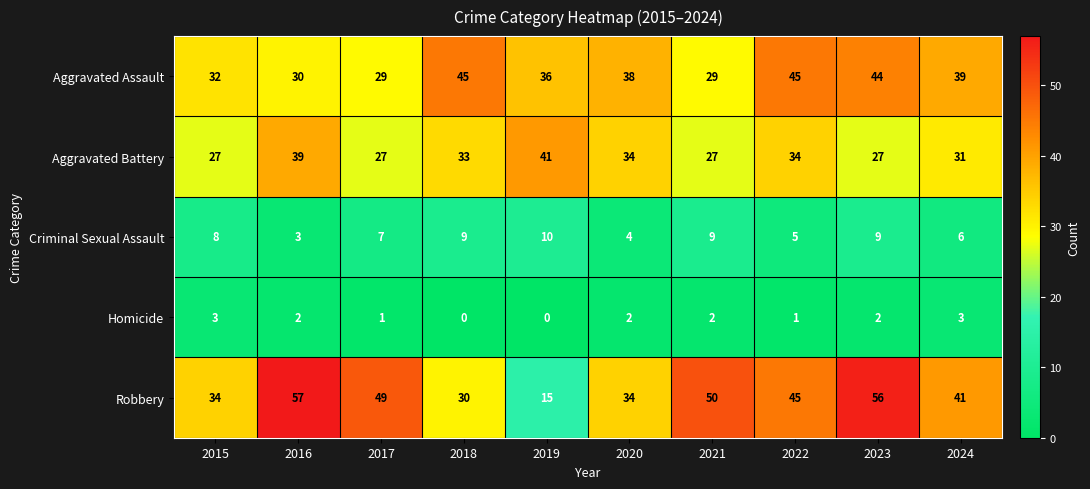

What is the greatest value displayed?

57